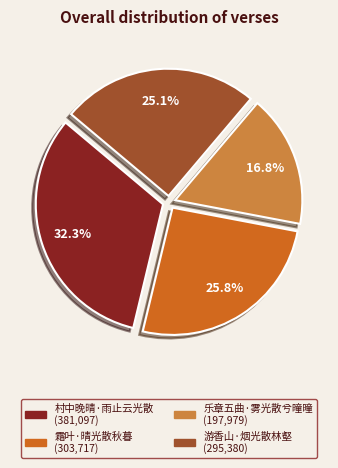

To the nearest percent, what is the difference between the 霜叶·晴光散秋暮 and 村中晚晴·雨止云光散 slice percentages?

7%